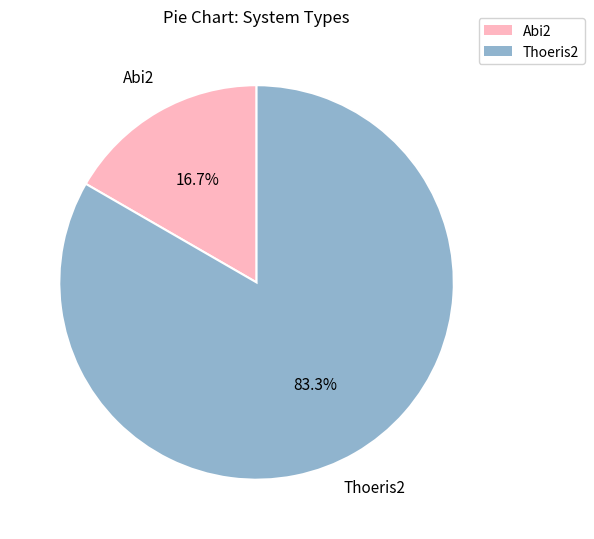

Is Thoeris2 the majority of the pie?

Yes